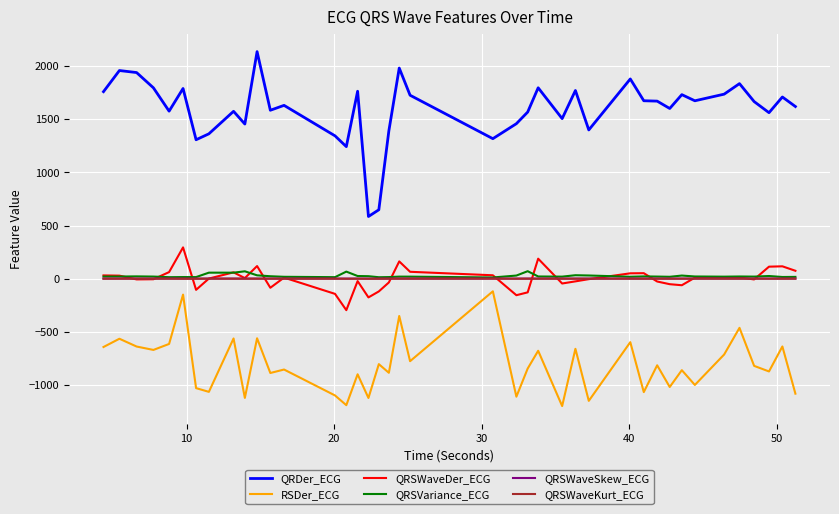

Which series has the largest range (max minus min)?

QRDer_ECG